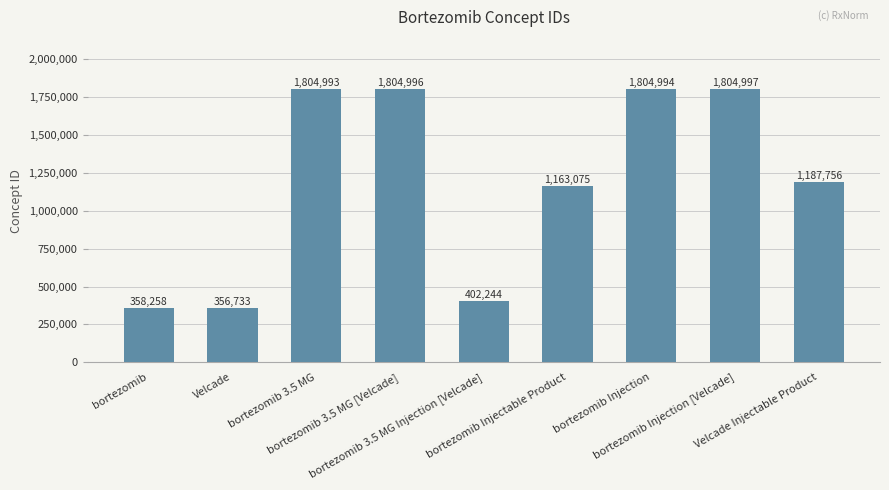

List the labels in order of value, smallest first.

Velcade, bortezomib, bortezomib 3.5 MG Injection [Velcade], bortezomib Injectable Product, Velcade Injectable Product, bortezomib 3.5 MG, bortezomib Injection, bortezomib 3.5 MG [Velcade], bortezomib Injection [Velcade]